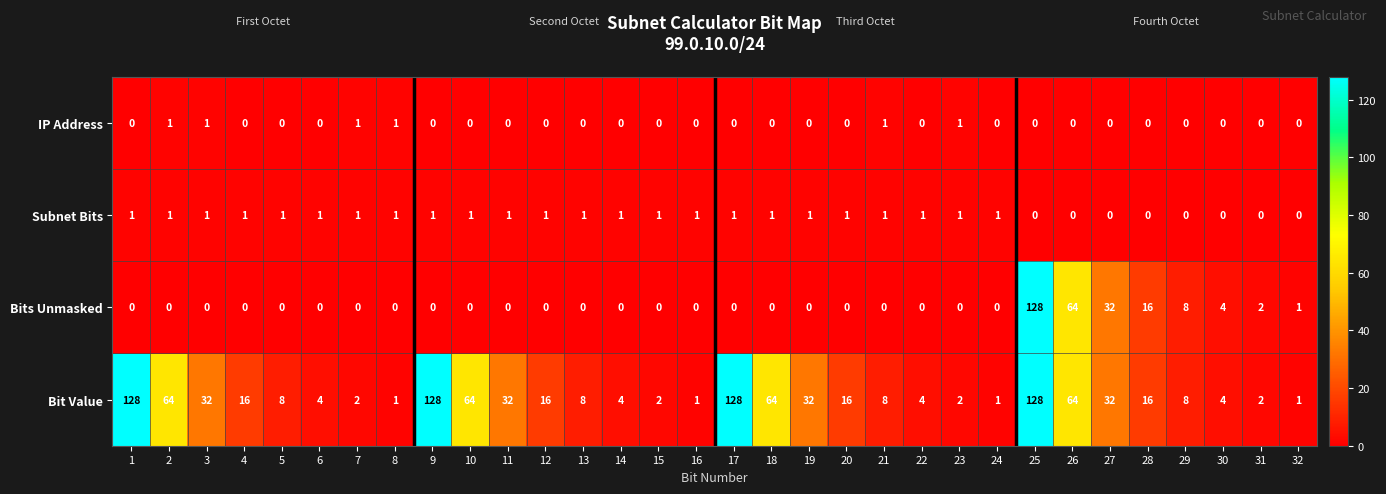

True or false: Bit Value has a value of 2 at 23.

True